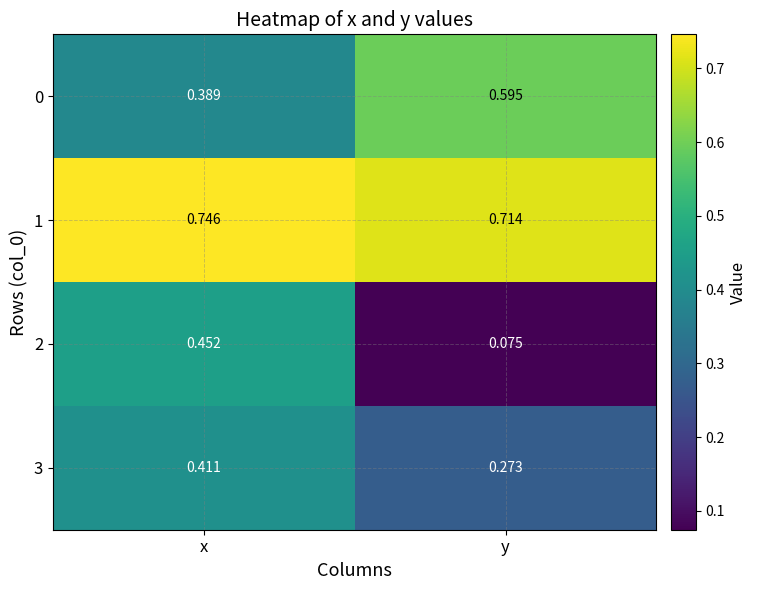

At which category is the sum across all series the highest?

x